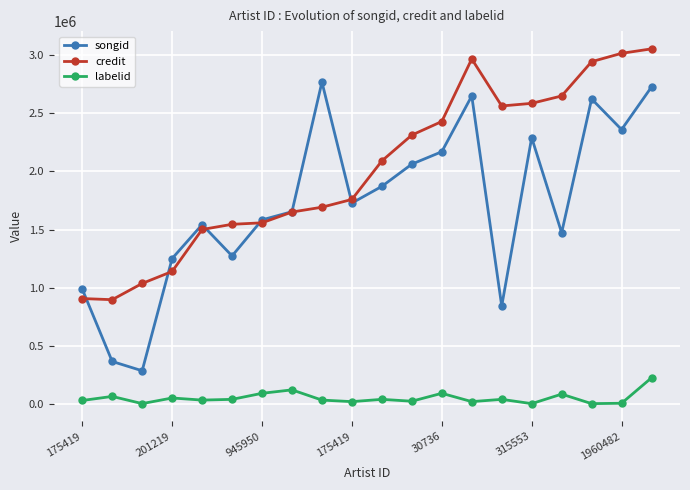

What is the maximum value for credit?

3056683